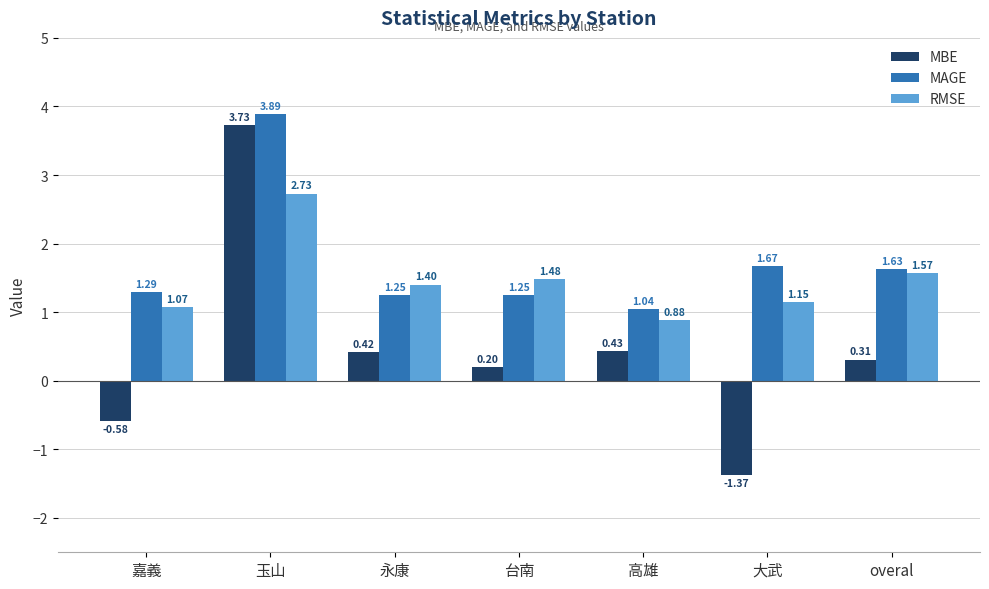

Which series has the largest range (max minus min)?

MBE